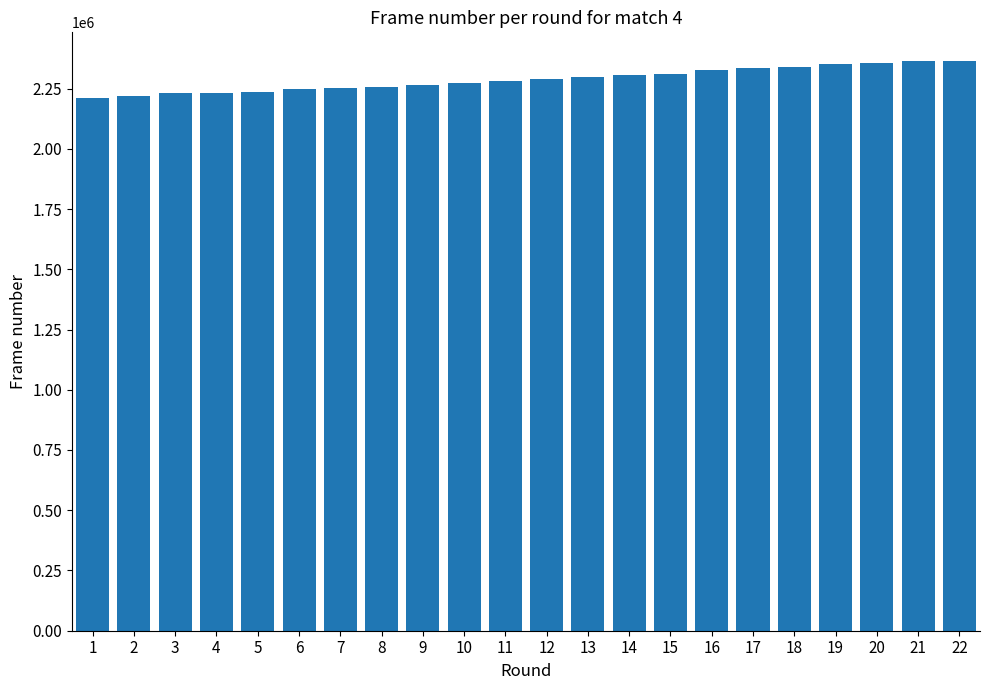

Is it true that the value at 20 is 2355780?

True